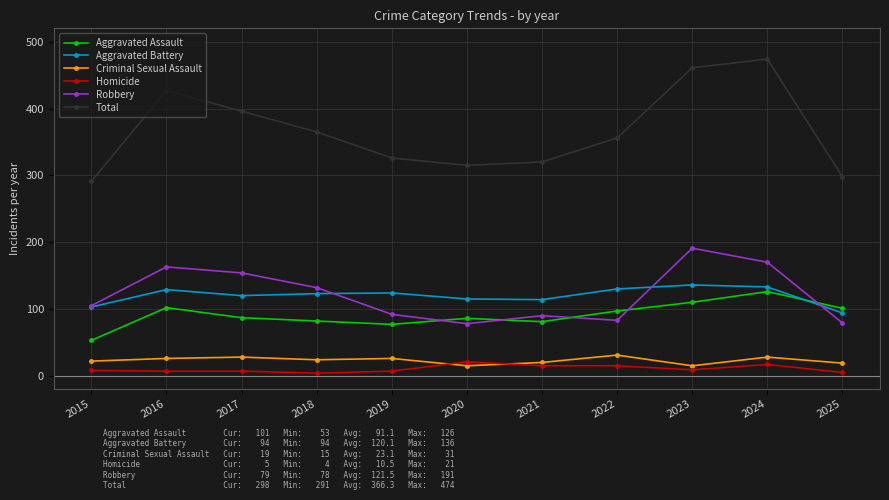

Is this an area chart (filled region under the line)?

No